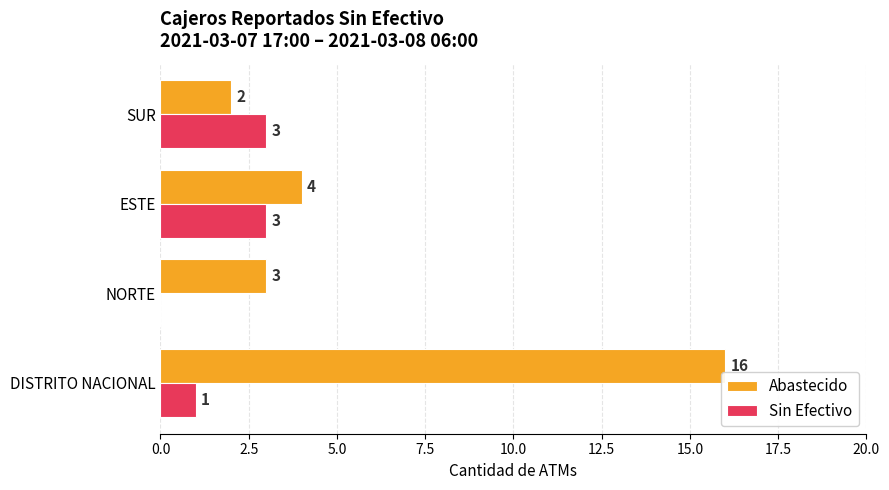

At which category is the sum across all series the highest?

DISTRITO NACIONAL